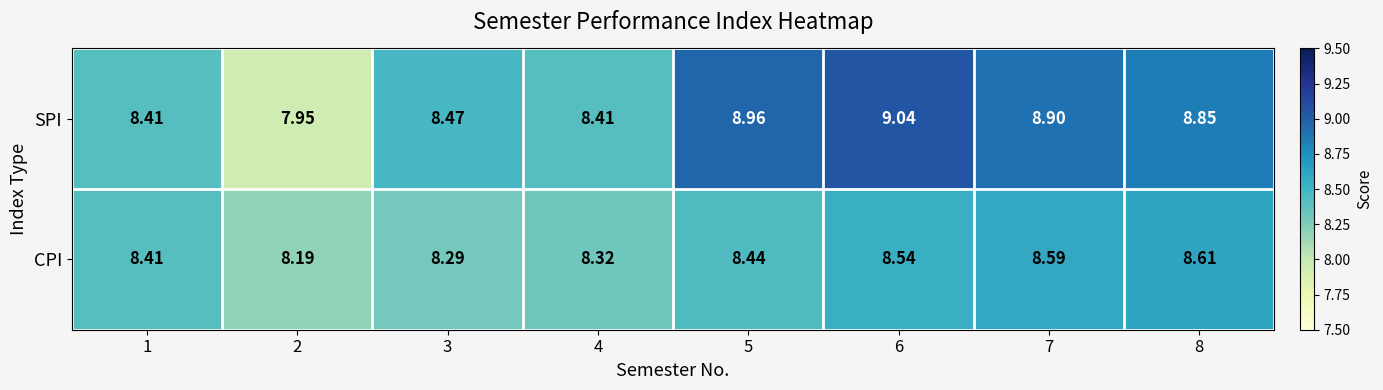

Rank the series by their maximum value, from highest to lowest.

SPI, CPI